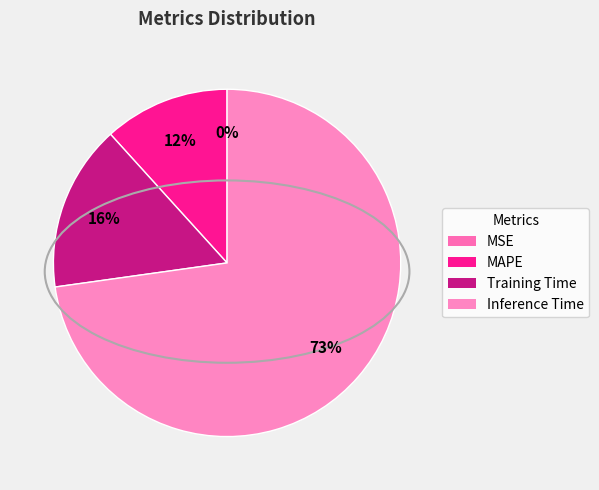

The MSE slice represents 0% of the pie. True or false?

True